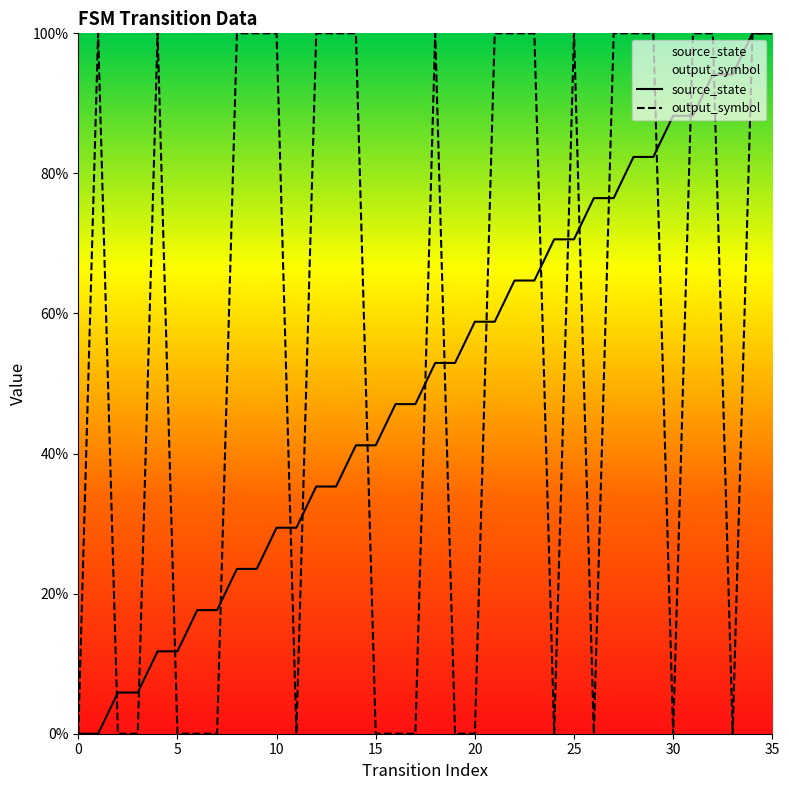

Reading left to right, list all the values displayed in this chart.

source_state: 0.0	0.0	5.9	5.9	11.8	11.8	17.6	17.6	23.5	23.5	29.4	29.4	35.3	35.3	41.2	41.2	47.1	47.1	52.9	52.9	58.8	58.8	64.7	64.7	70.6	70.6	76.5	76.5	82.4	82.4	88.2	88.2	94.1	94.1	100.0	100.0
output_symbol: 0.0	100.0	0.0	0.0	100.0	0.0	0.0	0.0	100.0	100.0	100.0	0.0	100.0	100.0	100.0	0.0	0.0	0.0	100.0	0.0	0.0	100.0	100.0	100.0	0.0	100.0	0.0	100.0	100.0	100.0	0.0	100.0	100.0	0.0	100.0	100.0